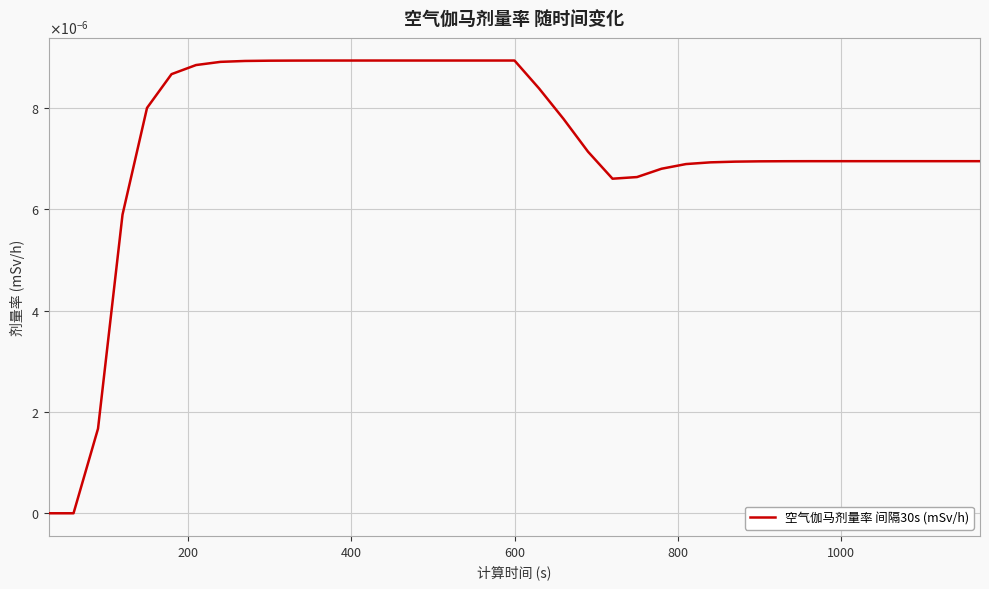

Does the chart display data point markers on the line(s)?

No